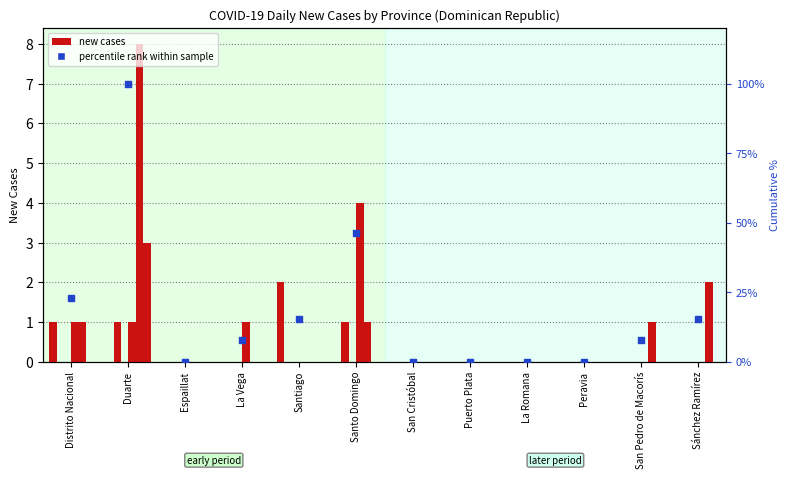

What is the change in value from Santo Domingo to San Pedro de Macorís?

-38.5